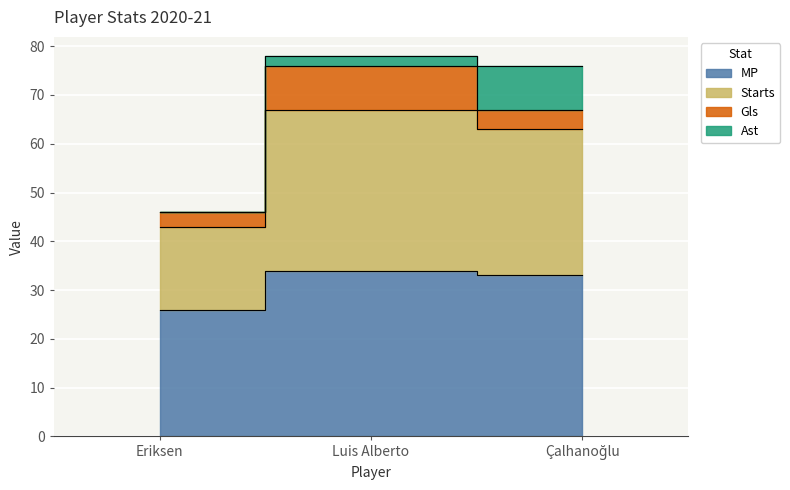

The value of Min at Çalhanoğlu is 131. True or false?

False